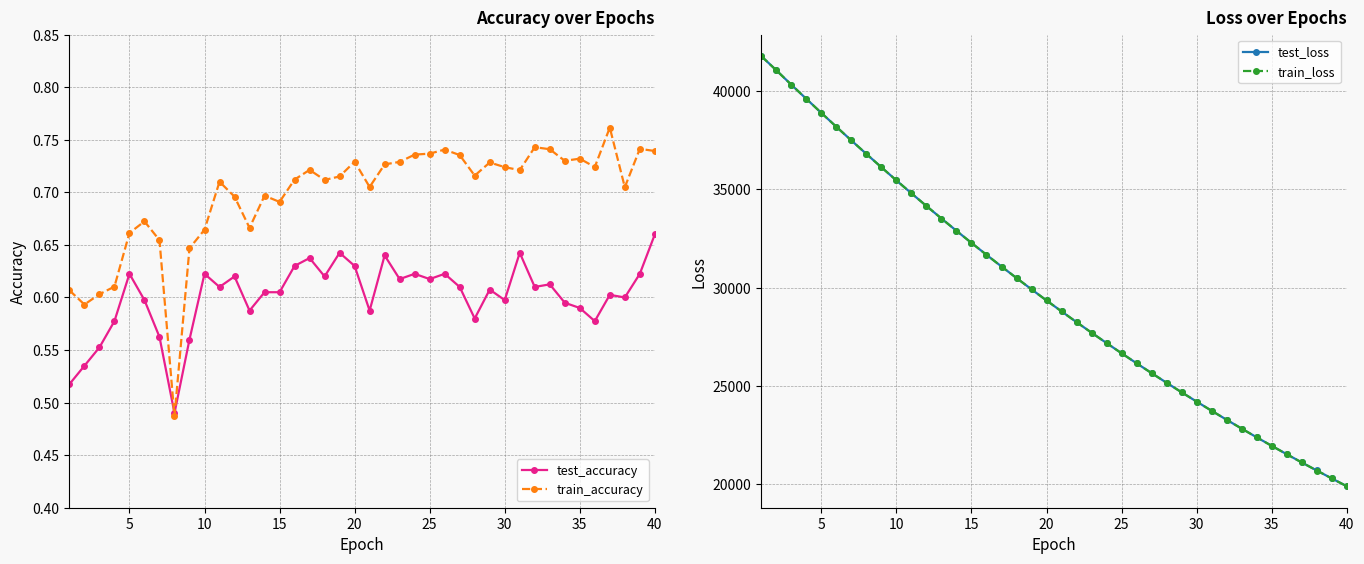

Count the test_accuracy values in the range 0 to 1.

40